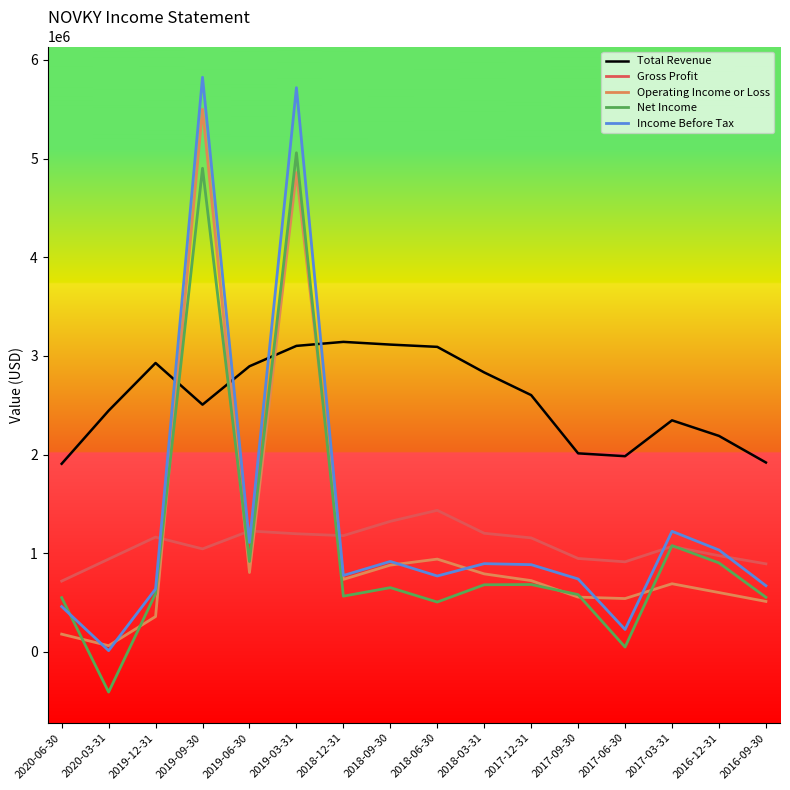

Which series has the largest total across all categories?

Total Revenue